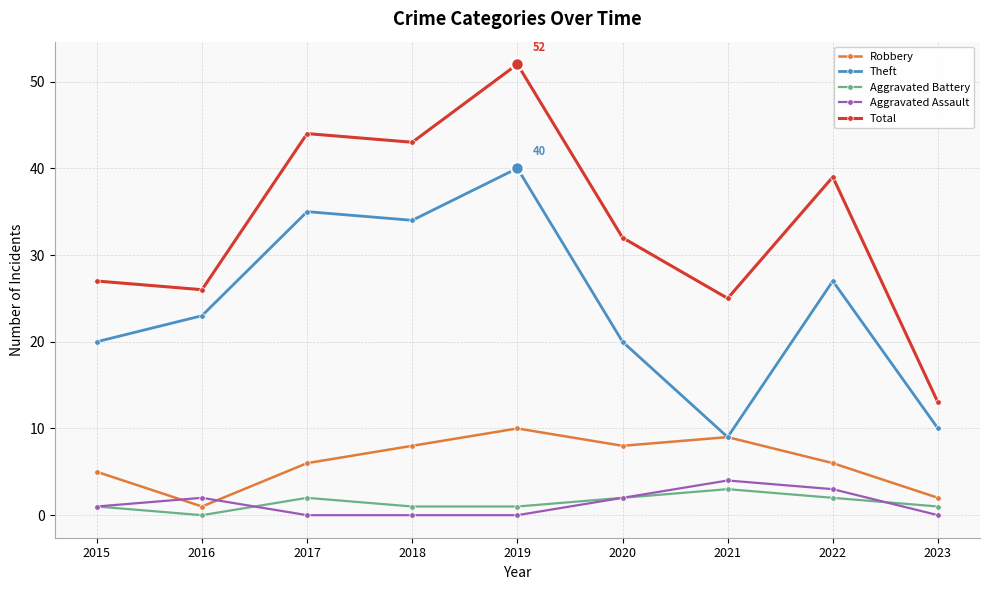

The Theft series shows 12 at 2015. True or false?

False